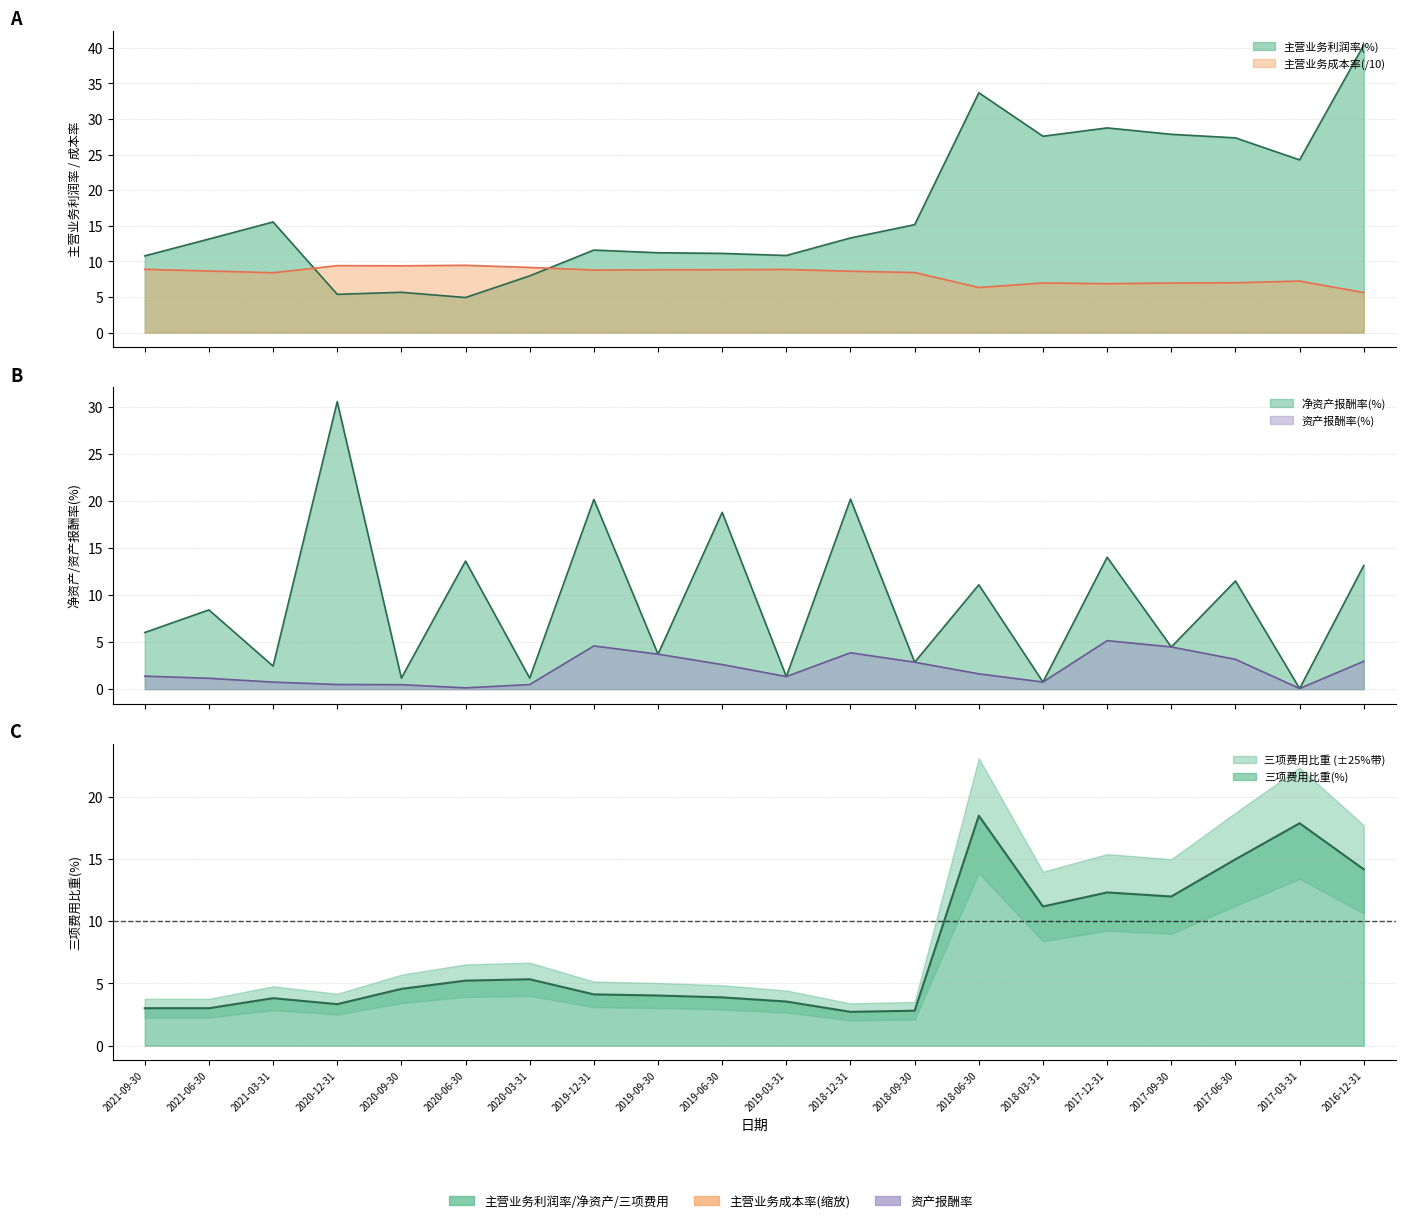

What are all the series names shown in the legend?

主营业务利润率, 主营业务成本率, 净资产报酬率, 资产报酬率, 三项费用比重